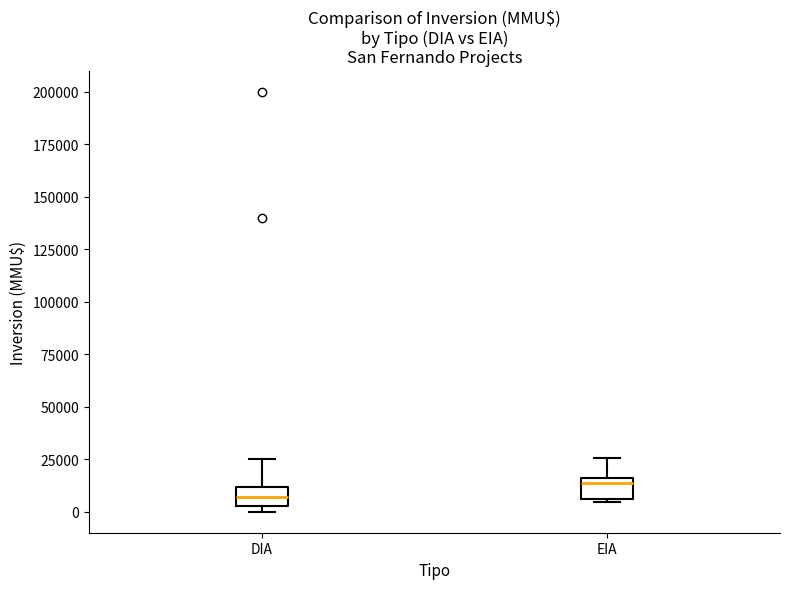

Which box has the lowest median line?

DIA